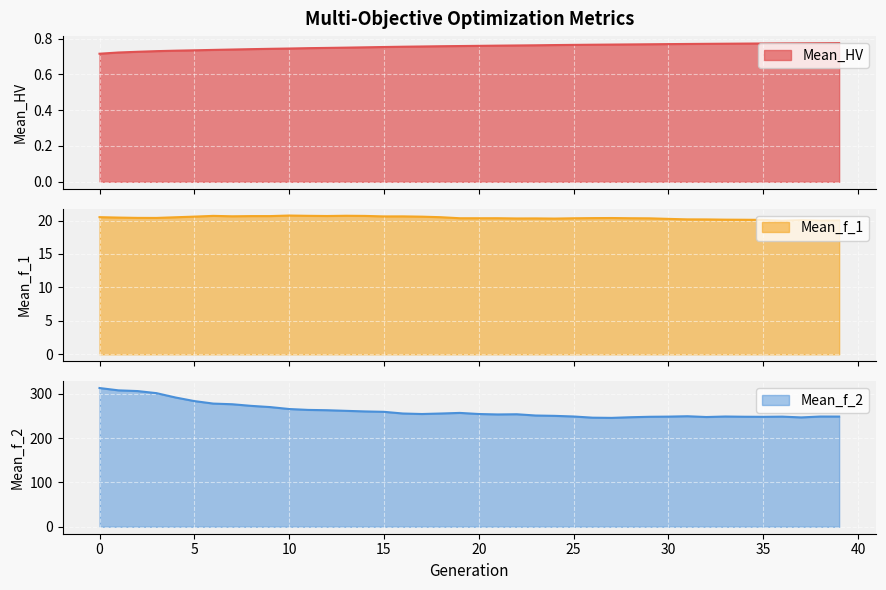

Read the Mean_f_2 value at 13.

261.5